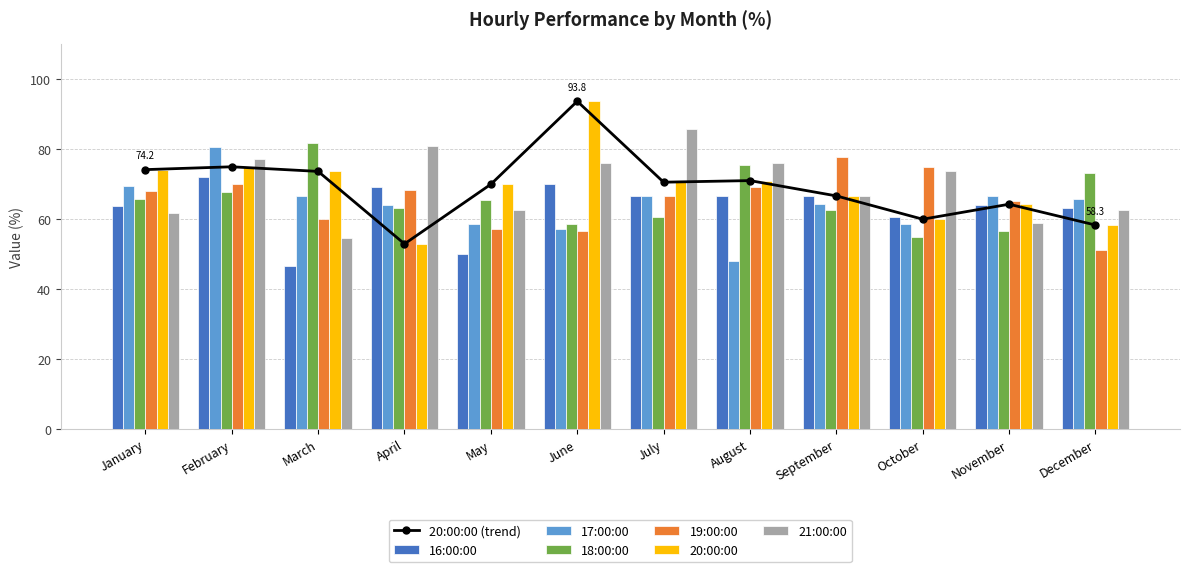

True or false: 19:00:00 has a value of 70.0 at February.

True